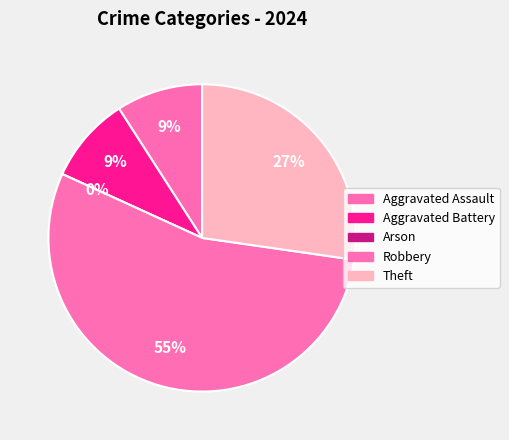

Rank the categories by value from lowest to highest.

Arson, Aggravated Assault, Aggravated Battery, Theft, Robbery